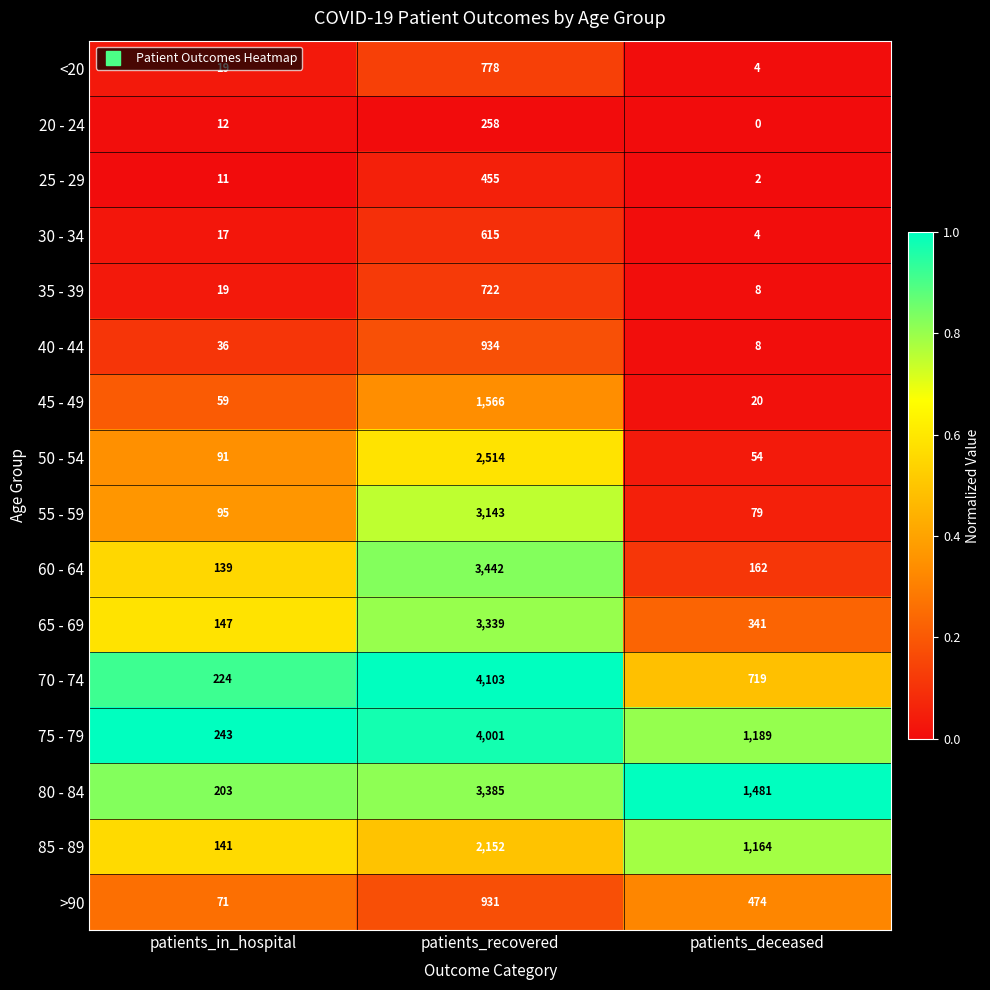

Rank the series by their maximum value, from lowest to highest.

20 - 24, 25 - 29, 30 - 34, 35 - 39, <20, >90, 40 - 44, 45 - 49, 85 - 89, 50 - 54, 55 - 59, 65 - 69, 80 - 84, 60 - 64, 75 - 79, 70 - 74